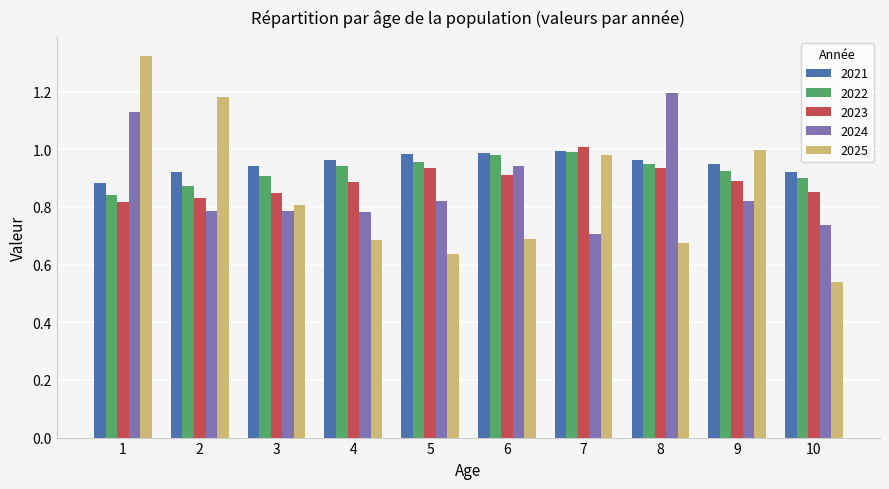

What is the difference between the highest and lowest values at 9?

0.2